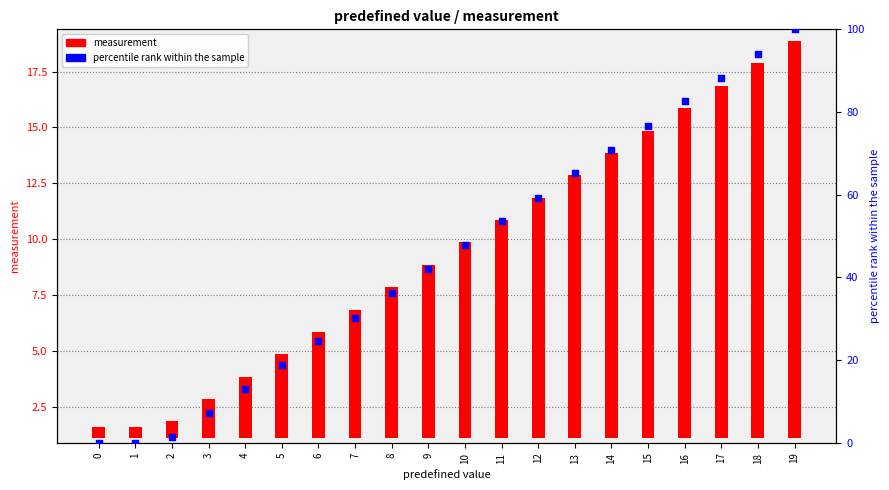

Which series reaches the maximum Y coordinate?

percentile rank within the sample